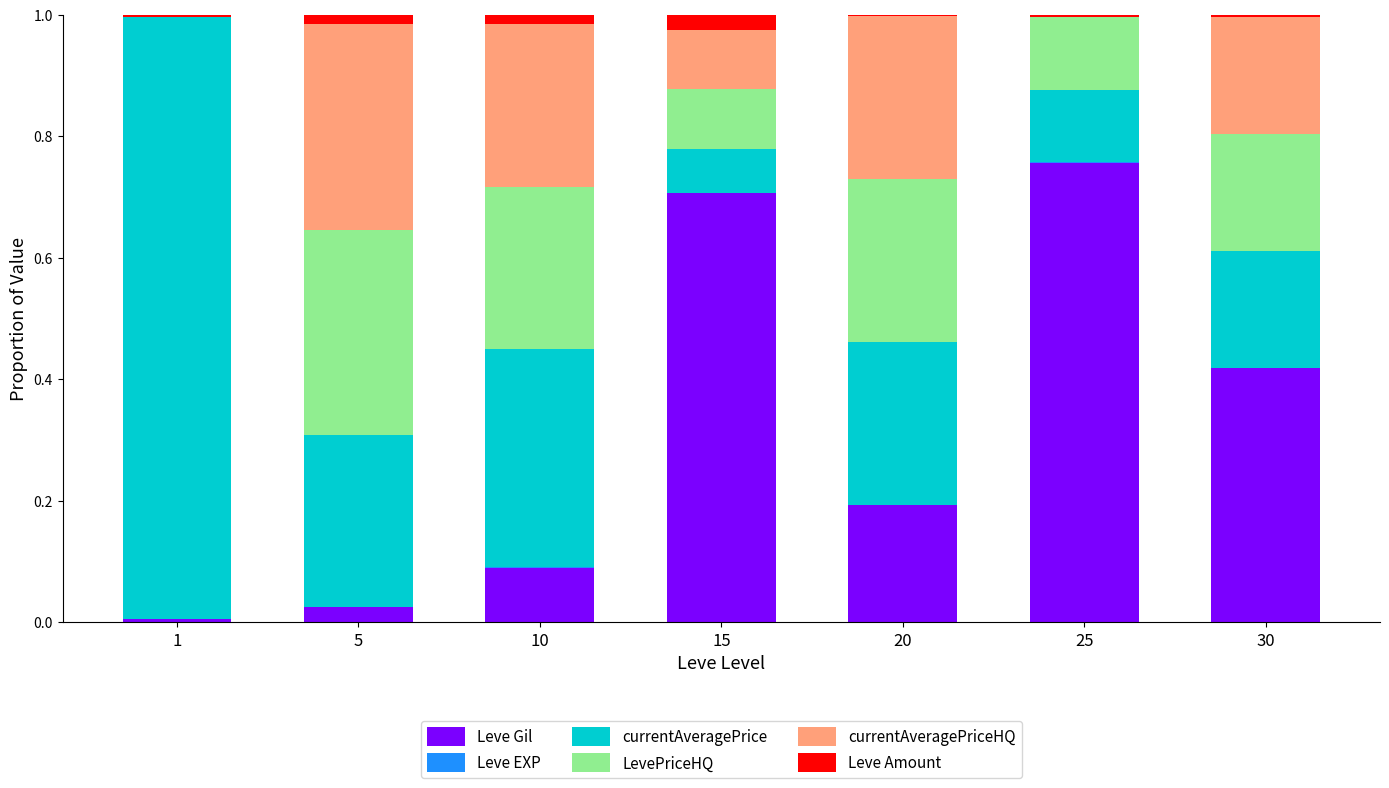

At which label does Leve Gil reach its peak?

25